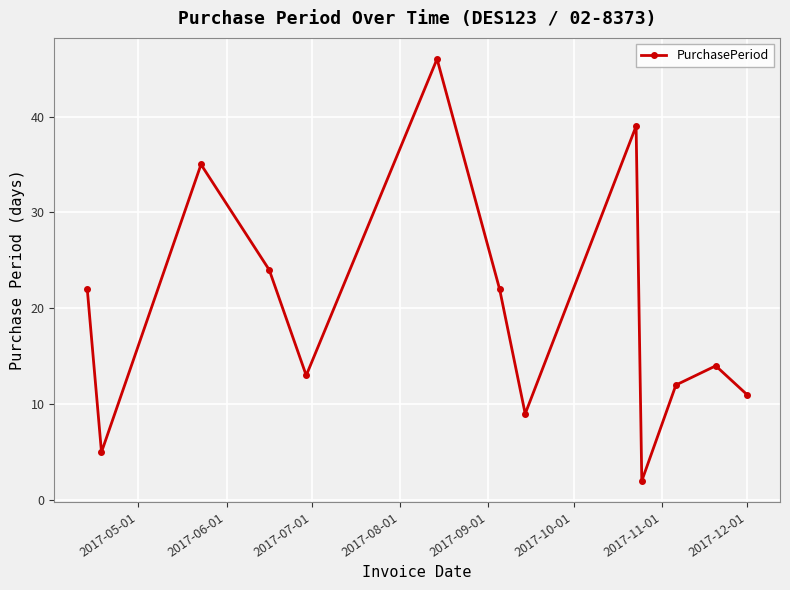

How many interior local valleys (lower than both neighbors) does the data have?

4